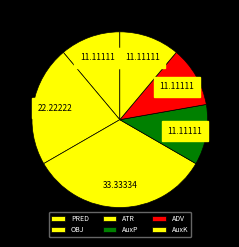

Rank the categories by value from highest to lowest.

ATR, OBJ, PRED, AuxP, ADV, AuxK